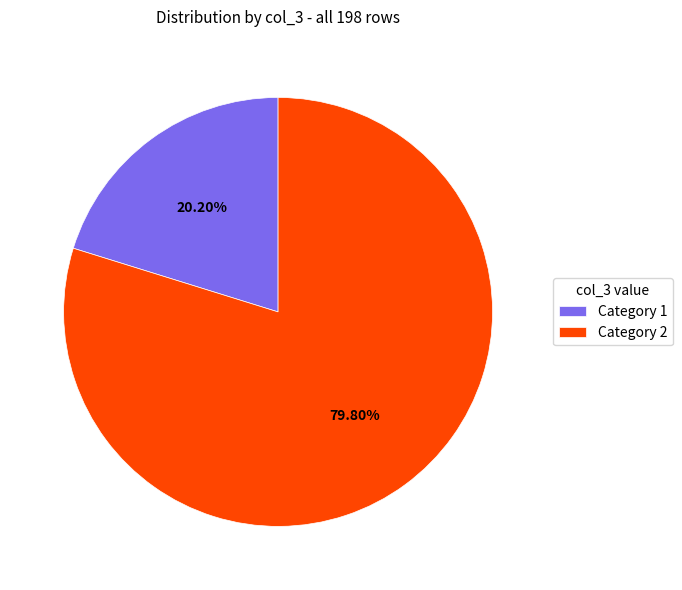

Do Category 1 and Category 2 together represent more than half of the pie?

Yes